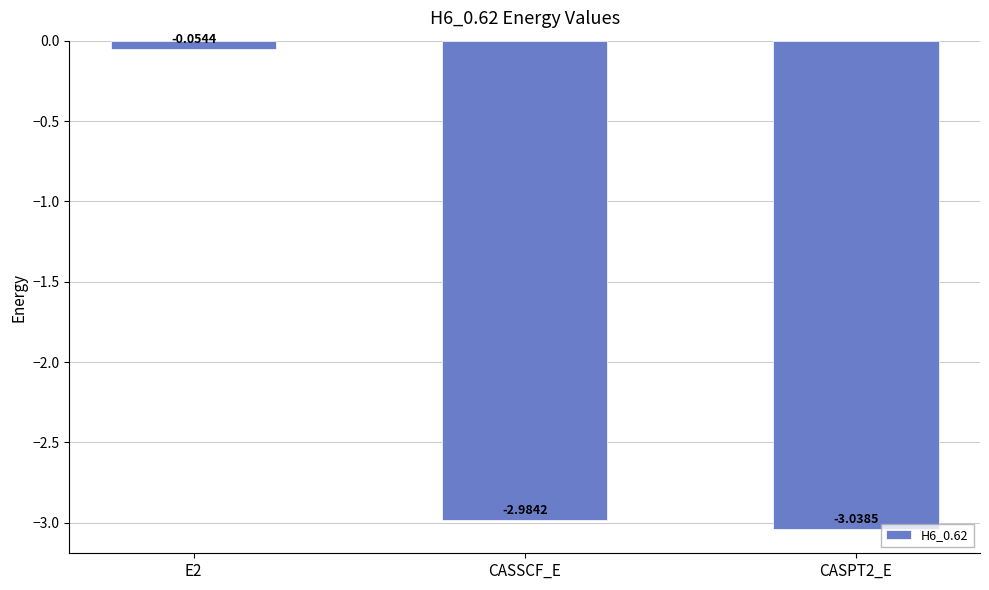

True or false: the data shows -5.1 at CASPT2_E.

False